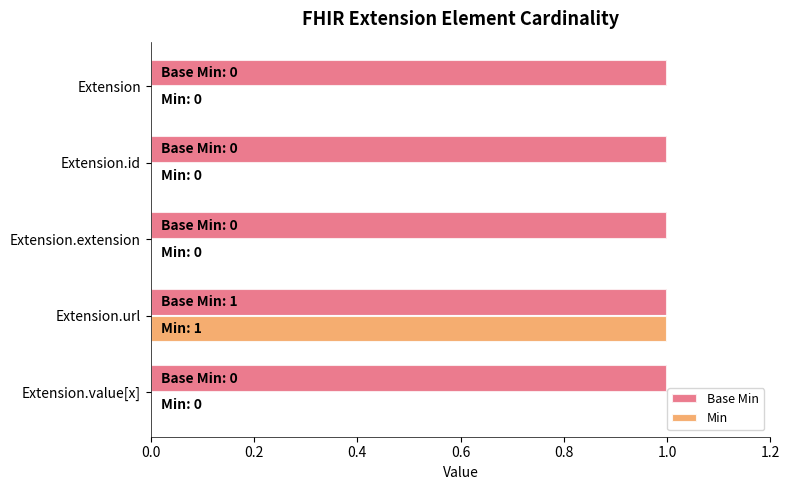

What are all the series names shown in the legend?

Base Min, Min